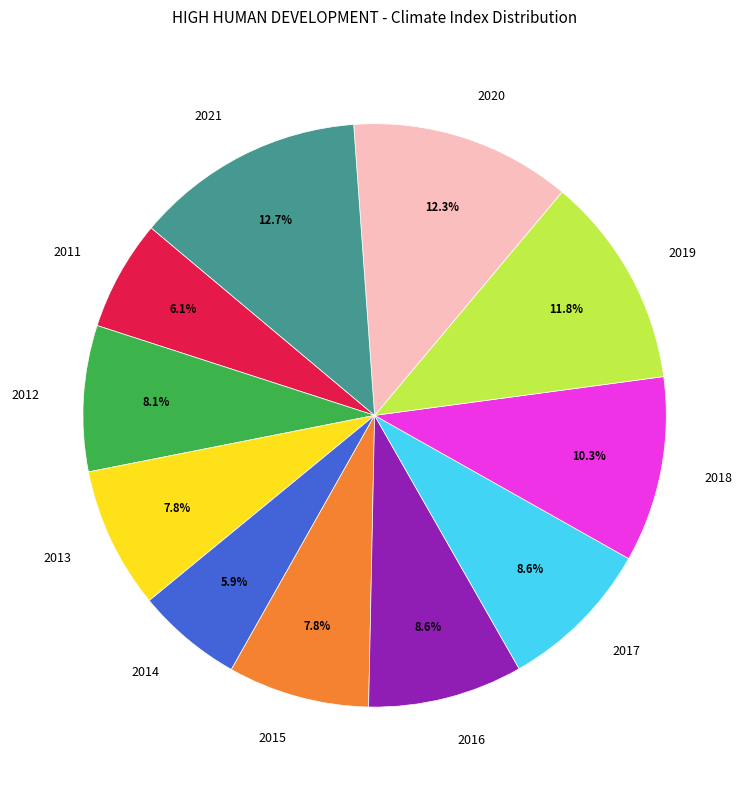

How many slices are in this pie chart?

11